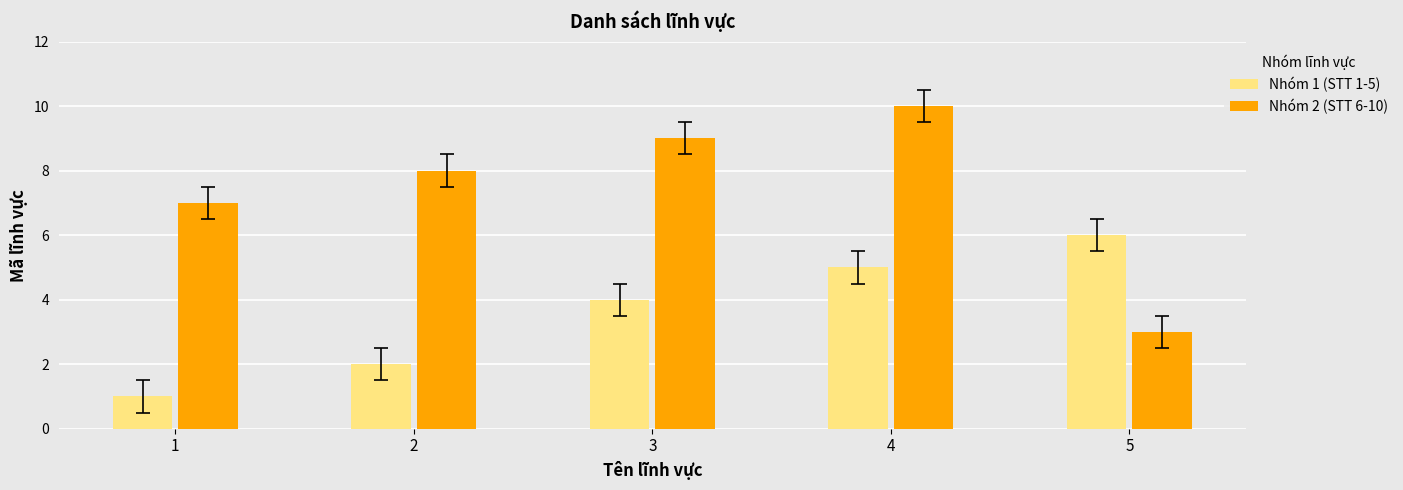

How many bars are there in total?

10